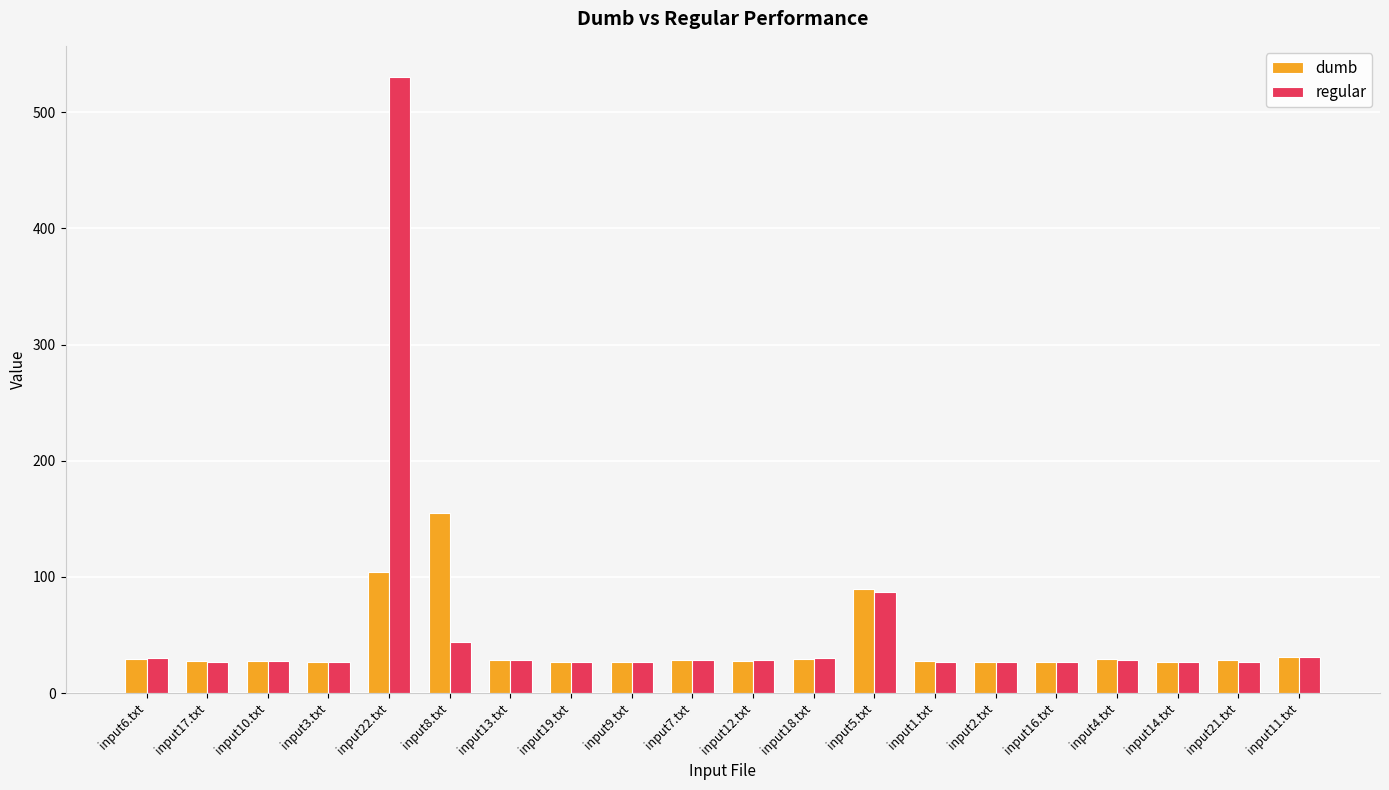

Read the dumb value at input7.txt.

28.8